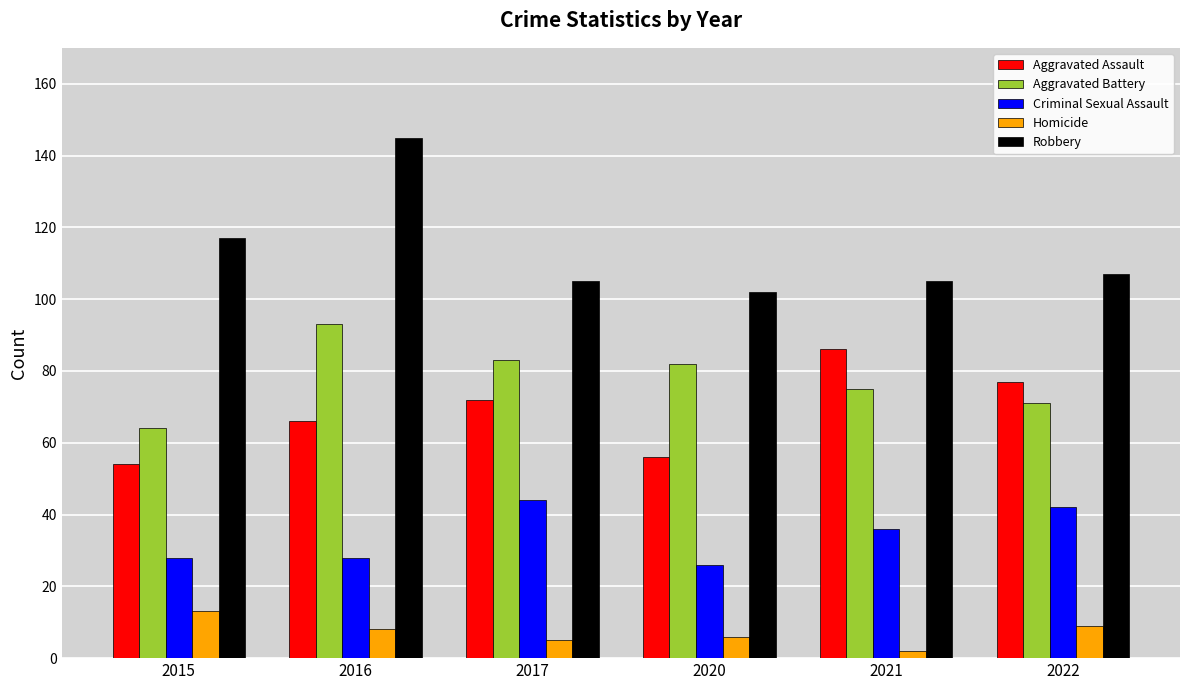

How many data points in Criminal Sexual Assault are less than 36?

3